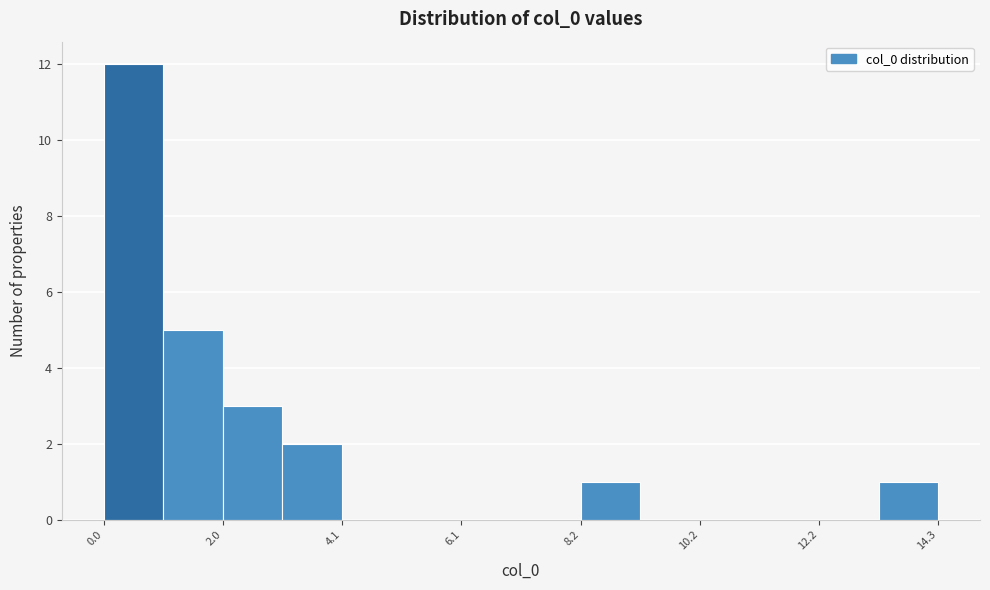

Around what value on the x-axis is the tallest bar? Give the approximate position of its centre, as read against the axis.

0.5